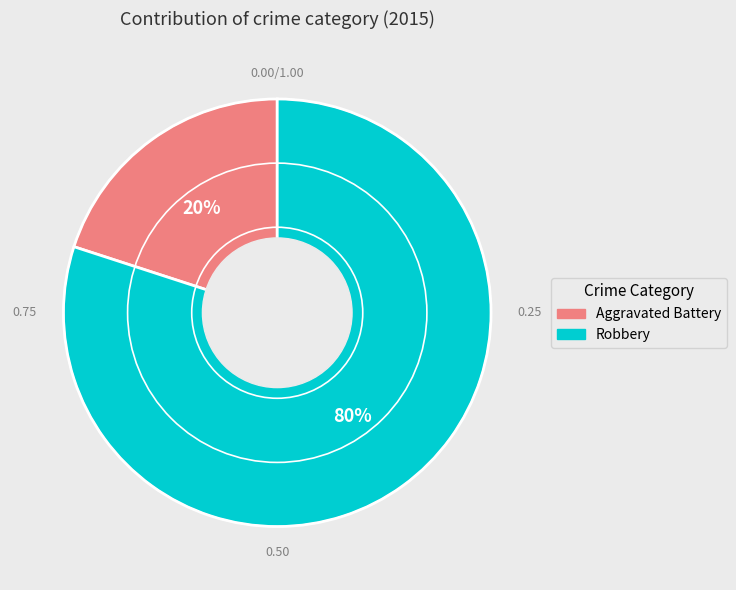

To the nearest percent, what is the difference between the largest and smallest slice percentages?

60%